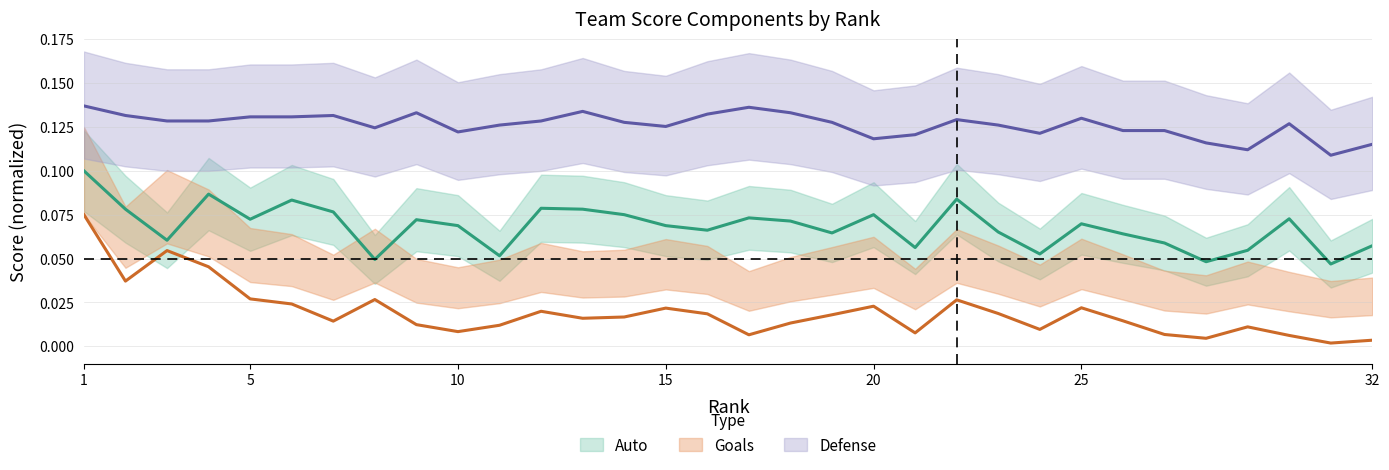

How many lines are shown in the chart?

3